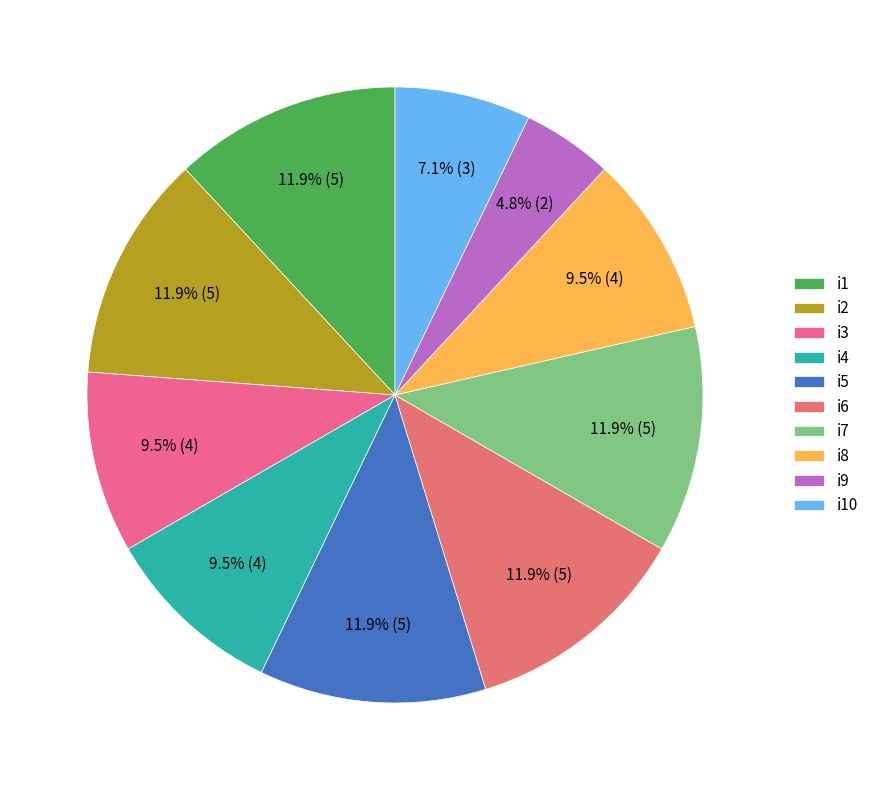

What percentage do i3 and i8 together represent?

19.0%